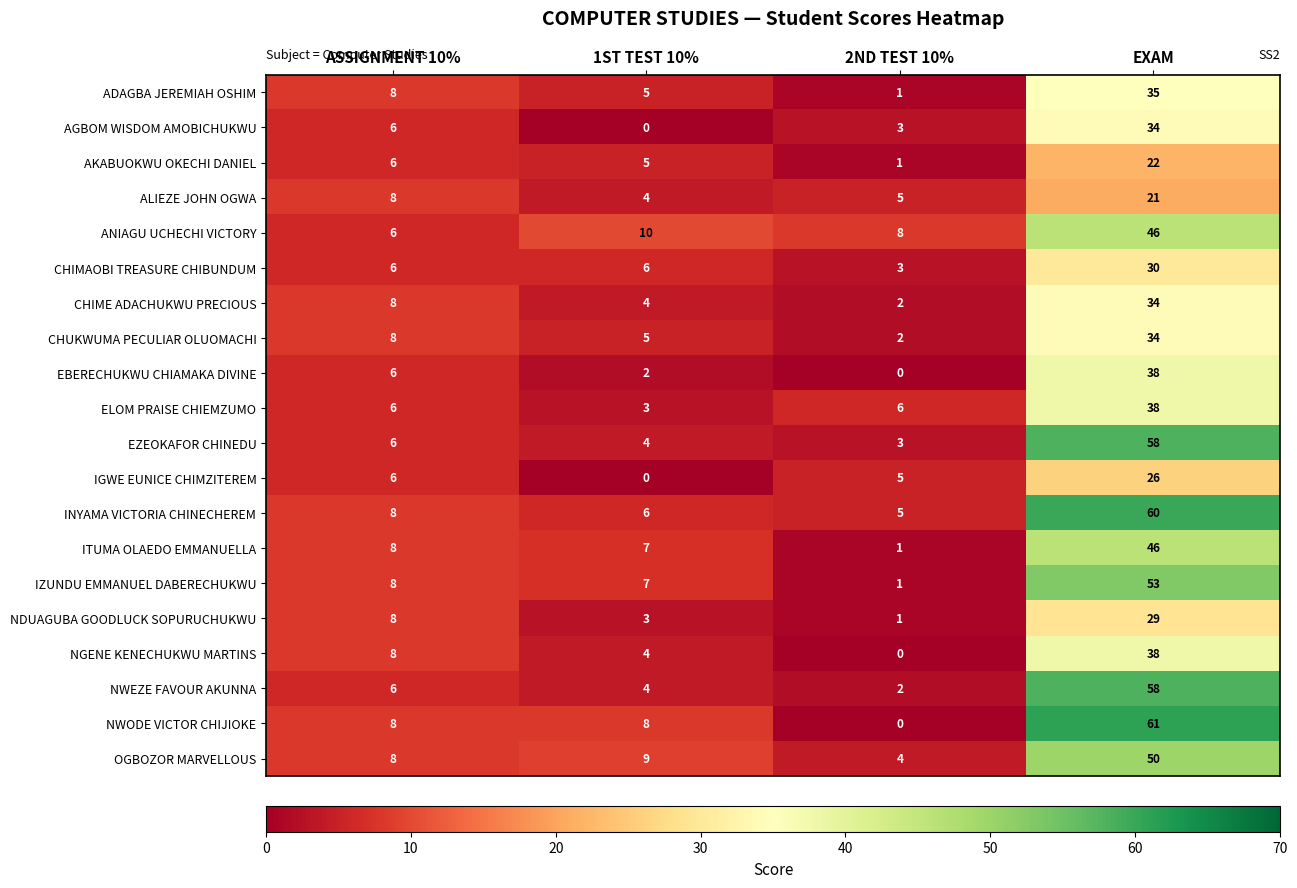

Is it true that CHIMAOBI TREASURE CHIBUNDUM equals 6 at 1ST TEST 10%?

True